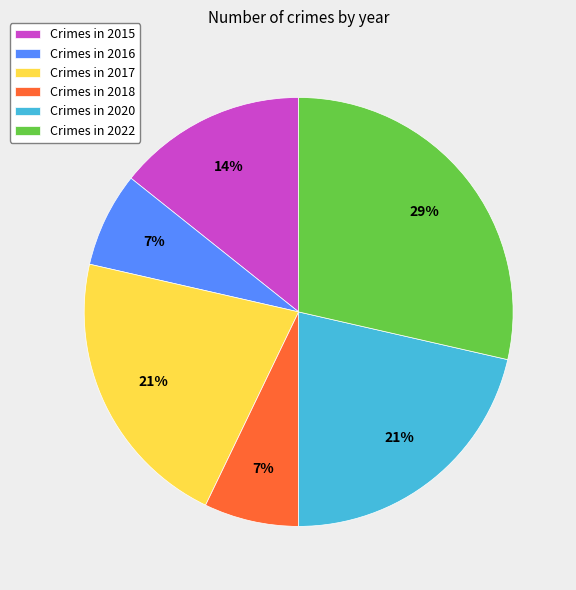

Is it true that Crimes in 2022 is 43% of the pie?

False